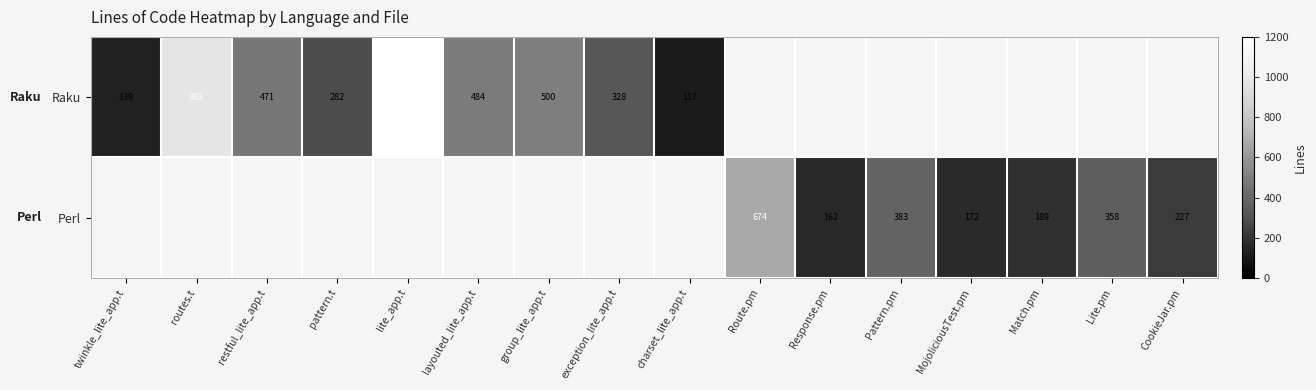

The Raku series shows 1999 at lite_app.t. True or false?

False